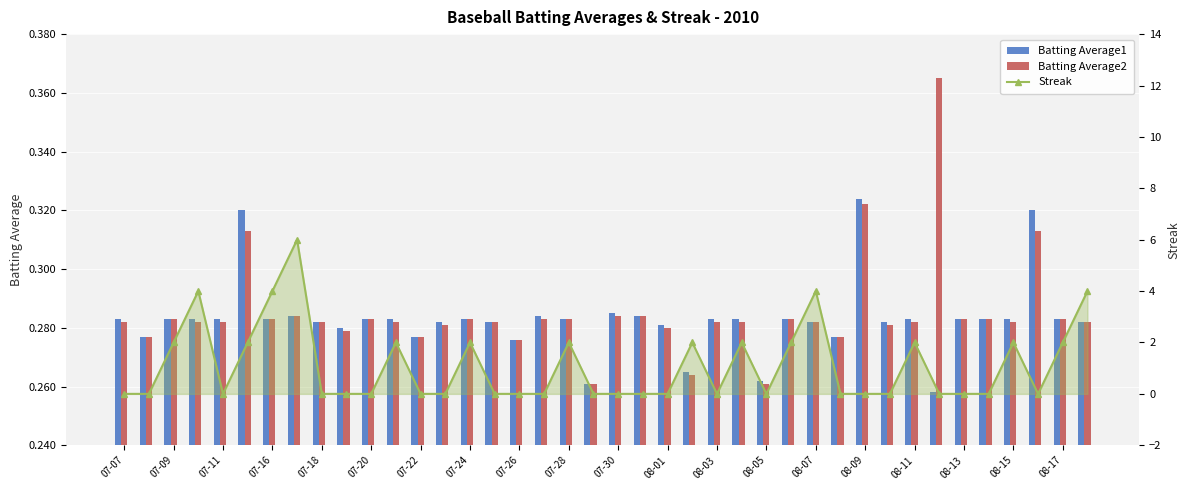

Which series has the largest total across all categories?

Streak